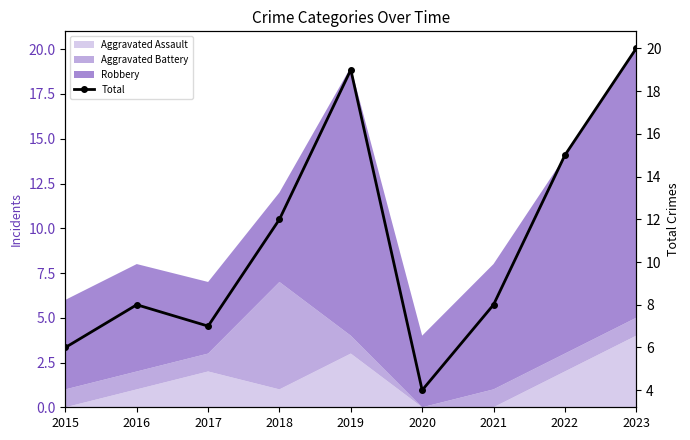

Reading left to right, extract all data points from this chart.

6	8	7	12	19	4	8	15	20